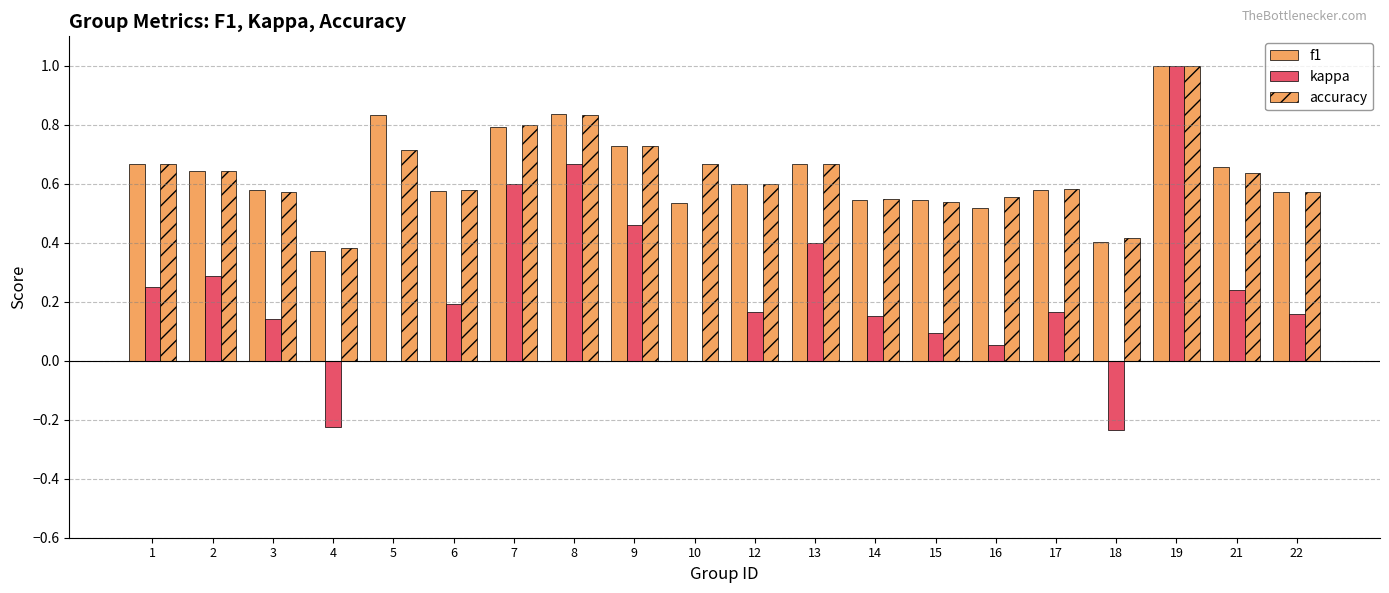

How many distinct data groups are displayed?

3